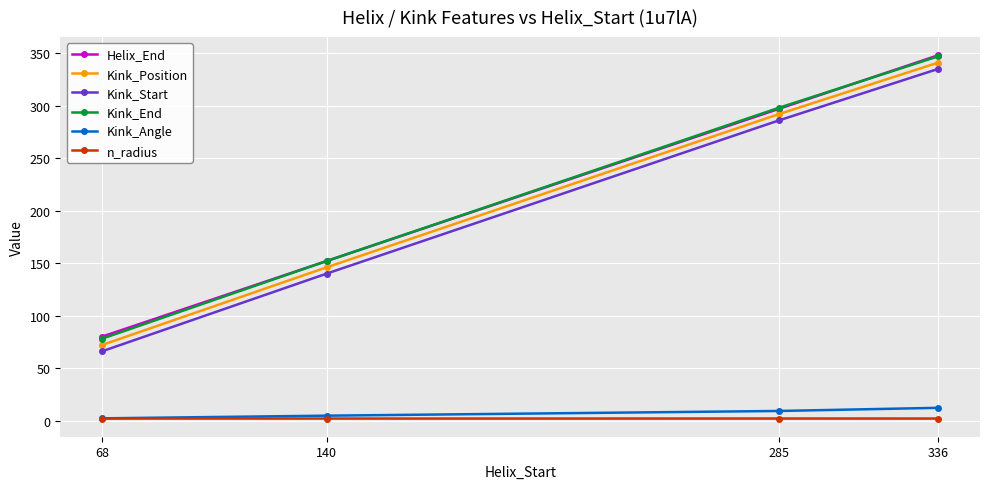

True or false: Kink_Start has more than 2 points higher than both neighbors.

False